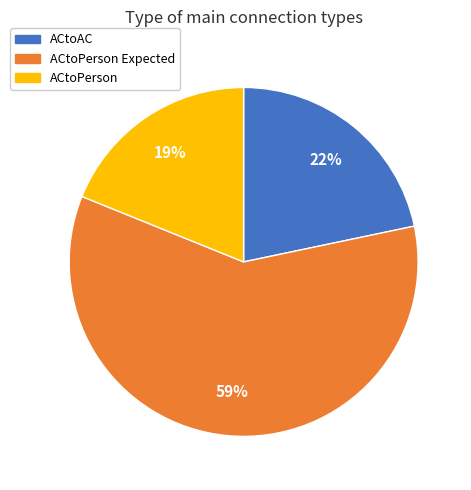

To the nearest percent, what percentage of the pie is ACtoPerson?

19%